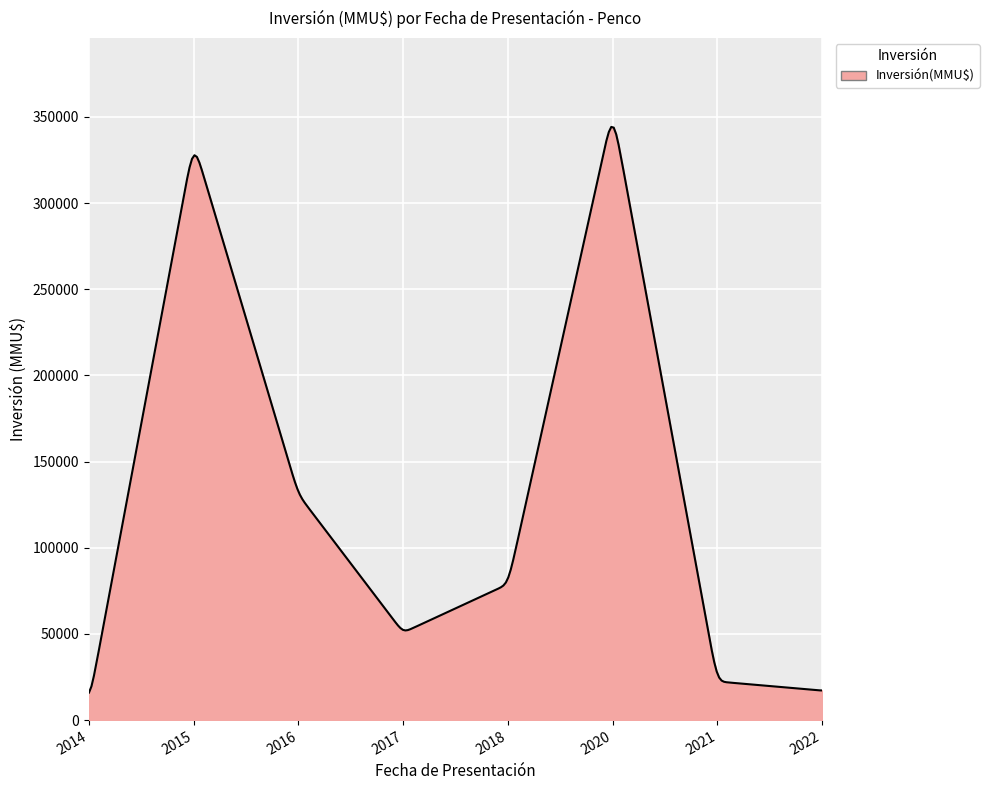

What is the difference between the maximum and minimum values?

328231.7